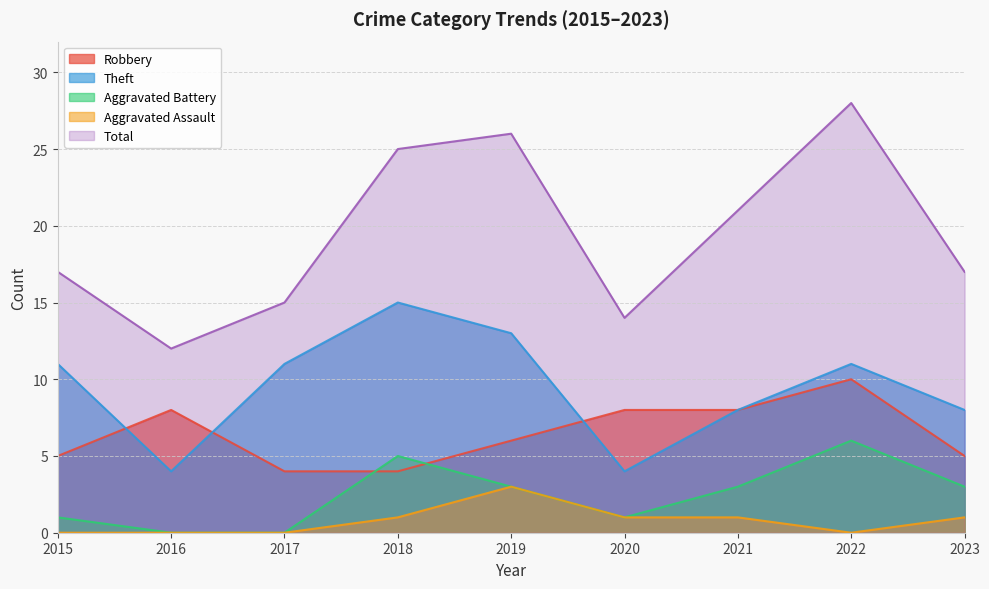

What is the difference between the maximum and minimum values in the Aggravated Assault series?

3